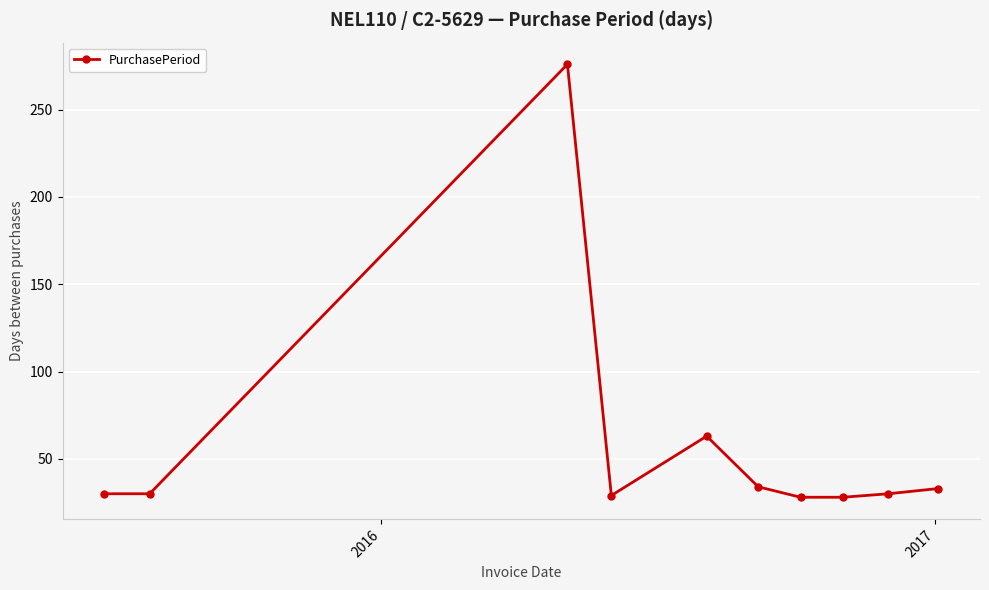

What is the smallest value displayed?

28